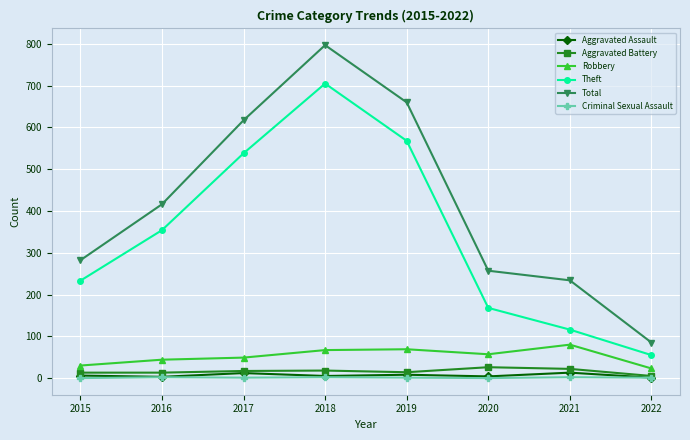

Which category has the lowest value in the Theft series?

2022